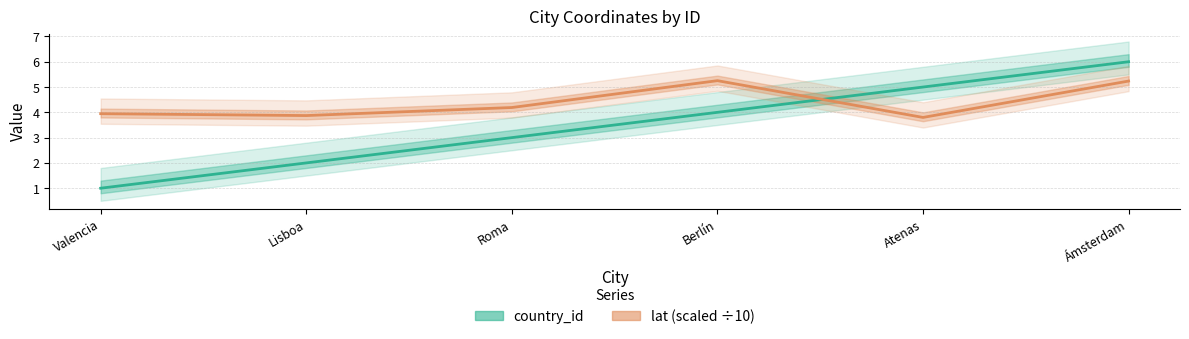

What is the average value of the country_id series?

3.5